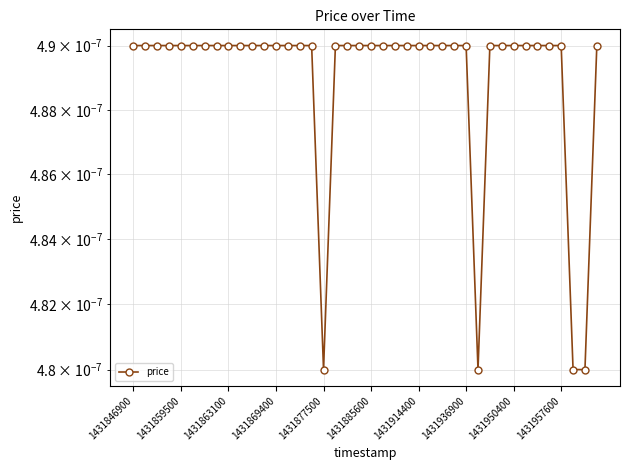

Where is the data nearest to the value 0?

1431877500